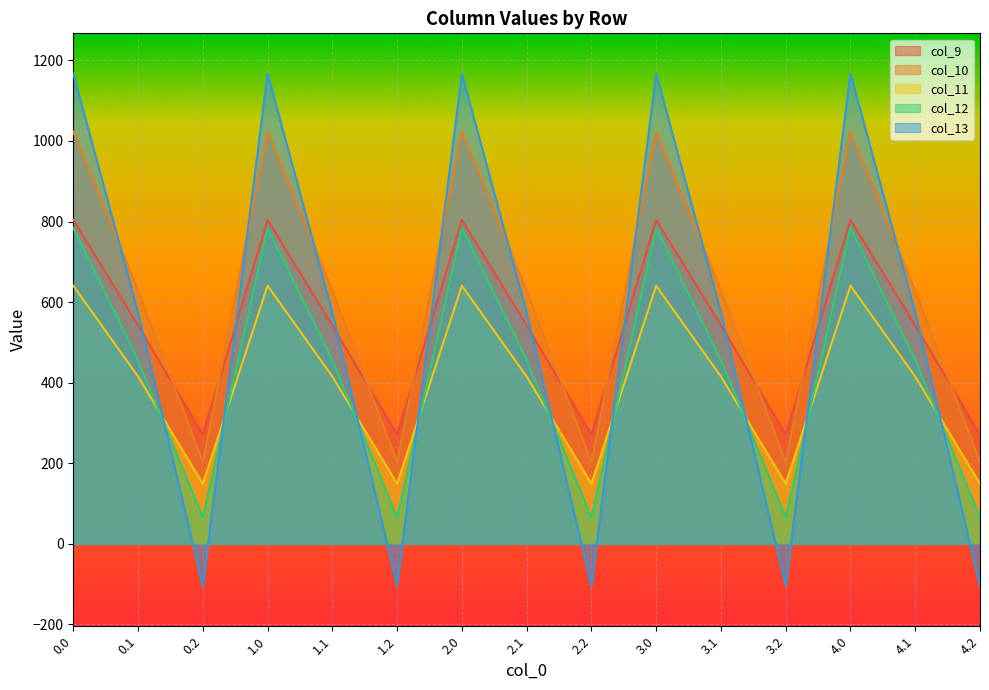

Reading left to right, transcribe all the data shown in this chart.

col_9: 0.0=804.0	0.1=542.1	0.2=271.1	1.0=804.0	1.1=542.1	1.2=271.1	2.0=804.0	2.1=542.1	2.2=271.1	3.0=804.0	3.1=542.1	3.2=271.1	4.0=804.0	4.1=542.1	4.2=271.1
col_10: 0.0=1023.2	0.1=628.1	0.2=202.5	1.0=1023.2	1.1=628.1	1.2=202.5	2.0=1023.2	2.1=628.1	2.2=202.5	3.0=1023.2	3.1=628.1	3.2=202.5	4.0=1023.2	4.1=628.1	4.2=202.5
col_11: 0.0=640.9	0.1=415.4	0.2=149.1	1.0=640.9	1.1=415.4	1.2=149.1	2.0=640.9	2.1=415.4	2.2=149.1	3.0=640.9	3.1=415.4	3.2=149.1	4.0=640.9	4.1=415.4	4.2=149.1
col_12: 0.0=784.4	0.1=456.1	0.2=65.2	1.0=784.4	1.1=456.1	1.2=65.2	2.0=784.4	2.1=456.1	2.2=65.2	3.0=784.4	3.1=456.1	3.2=65.2	4.0=784.4	4.1=456.1	4.2=65.2
col_13: 0.0=1167.2	0.1=574.0	0.2=-104.4	1.0=1167.2	1.1=574.0	1.2=-104.4	2.0=1167.2	2.1=574.0	2.2=-104.4	3.0=1167.2	3.1=574.0	3.2=-104.4	4.0=1167.2	4.1=574.0	4.2=-104.4